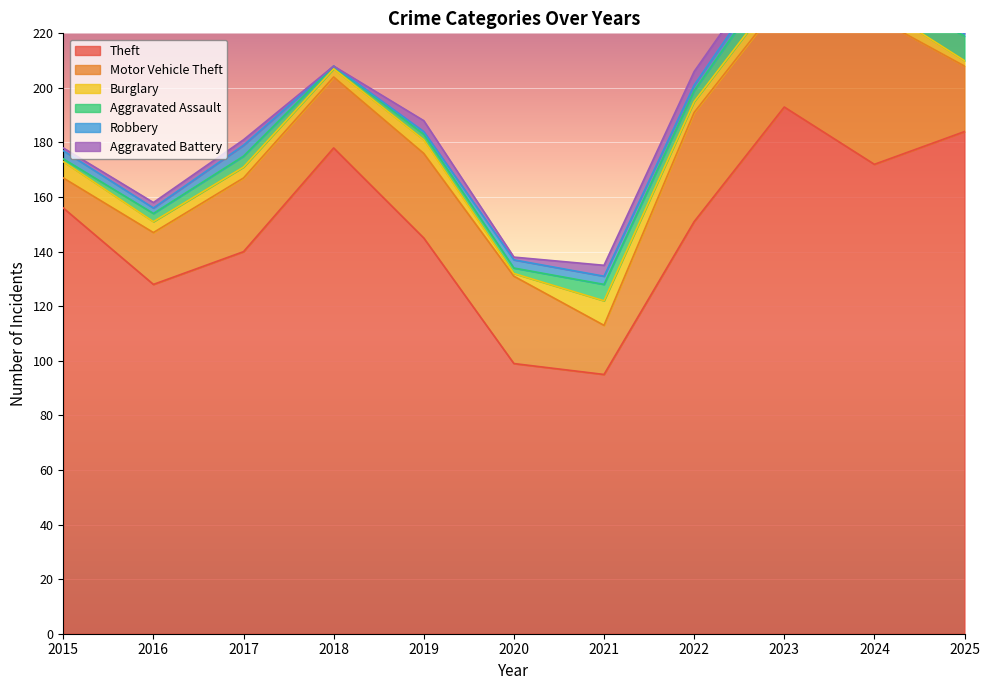

Where do Robbery and Burglary first cross each other?

2019 and 2020